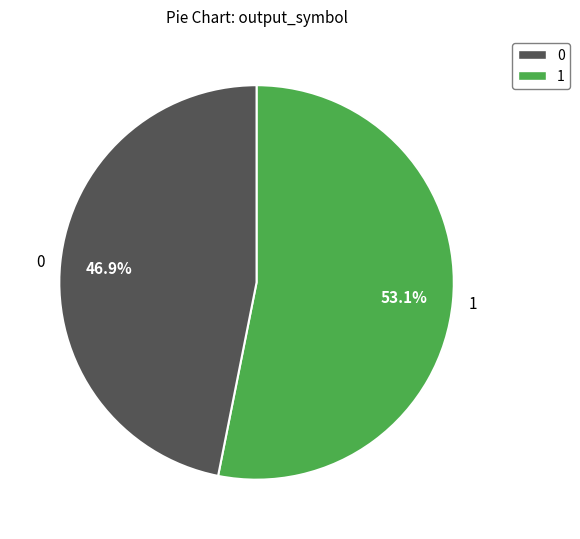

Approximately how many times larger is the value at 1 compared to 0?

1.1